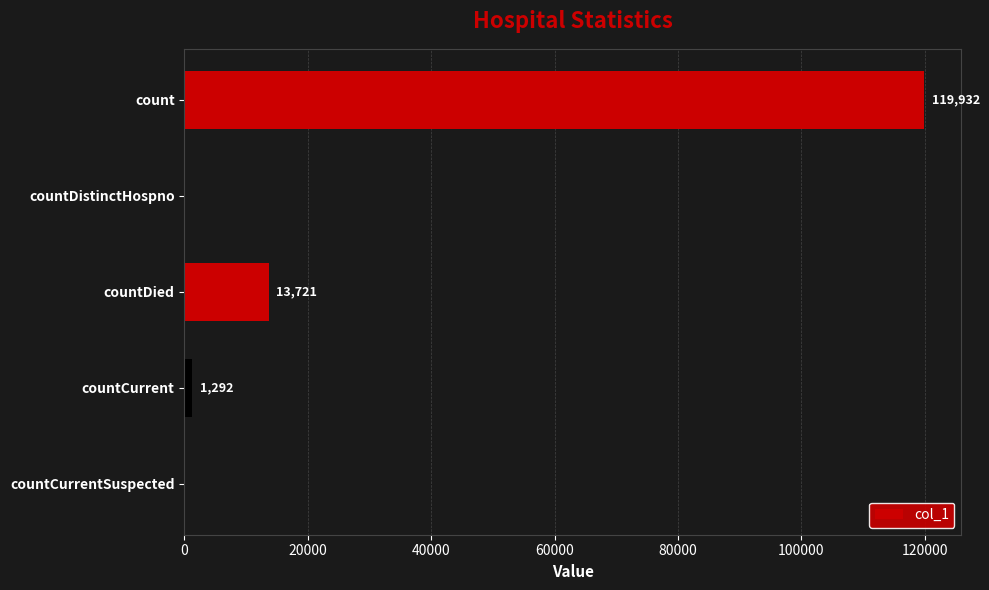

What is the change in value from count to countCurrent?

-118640